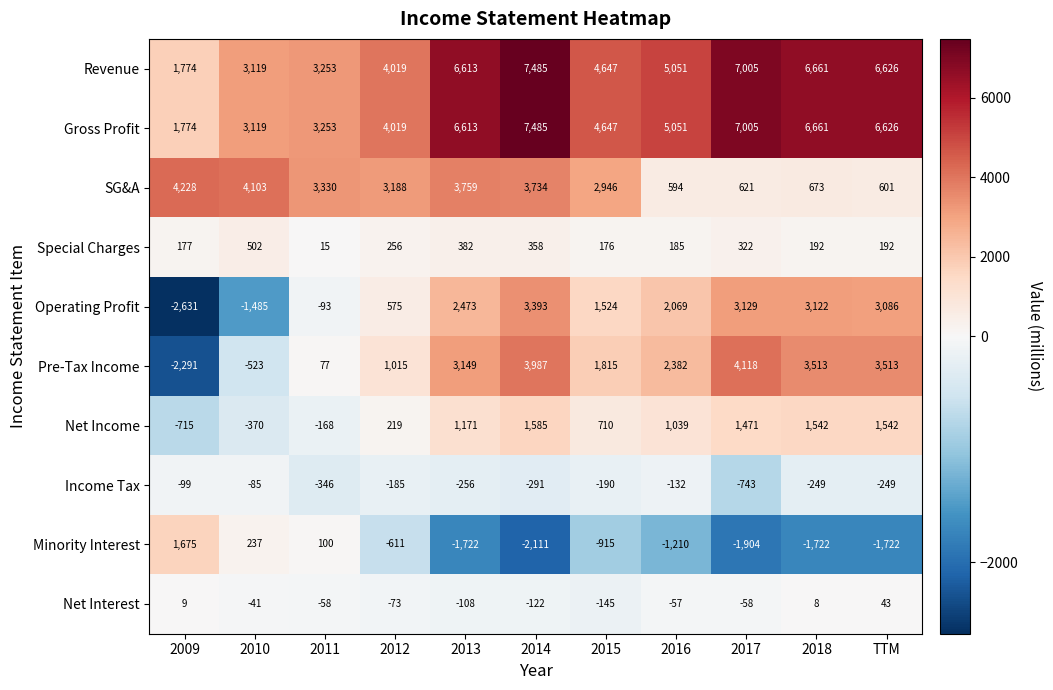

The Net Income series shows -174 at 2010. True or false?

False